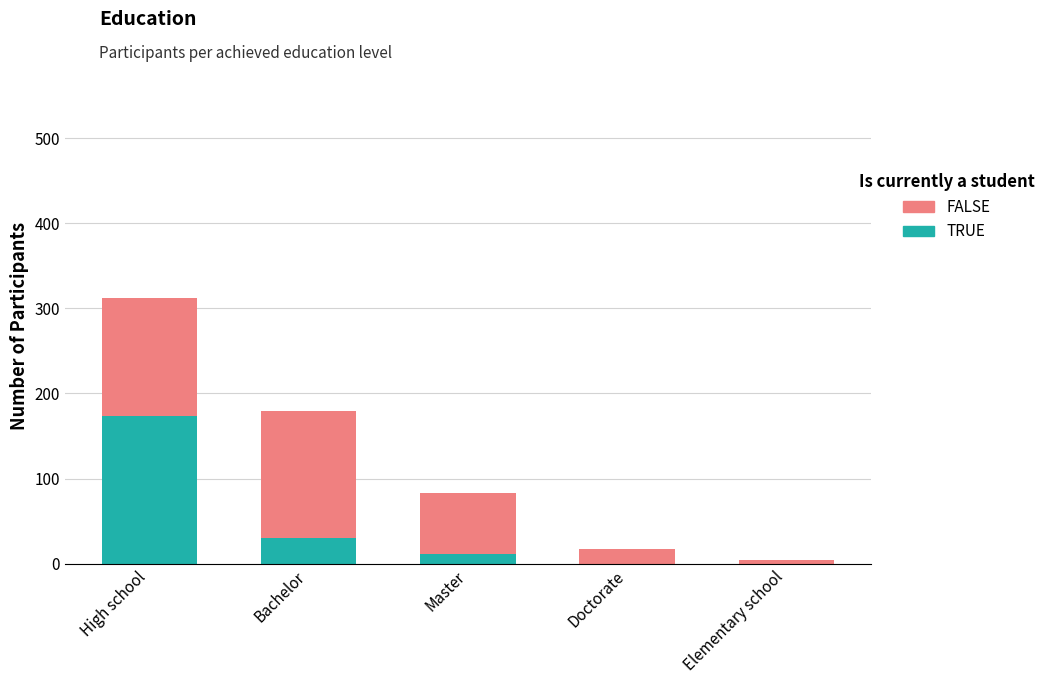

What is the total value across all series at Doctorate?

17